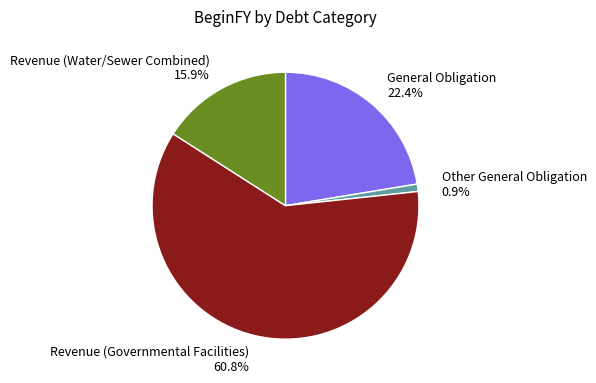

Which has a higher value, Other General Obligation 0.9% or General Obligation 22.4%?

General Obligation 22.4%